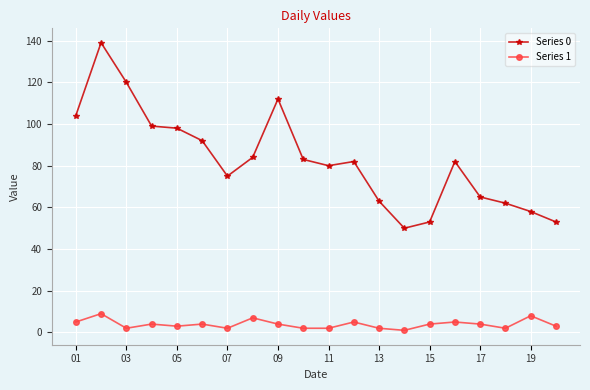

What is the maximum value shown in the chart?

139